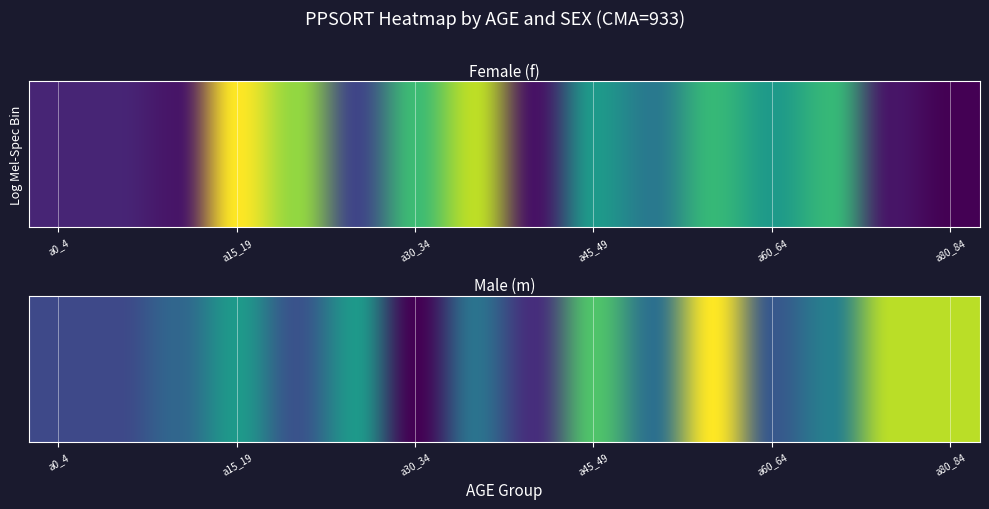

Read the f value at a25_29, to the nearest 100.

312500